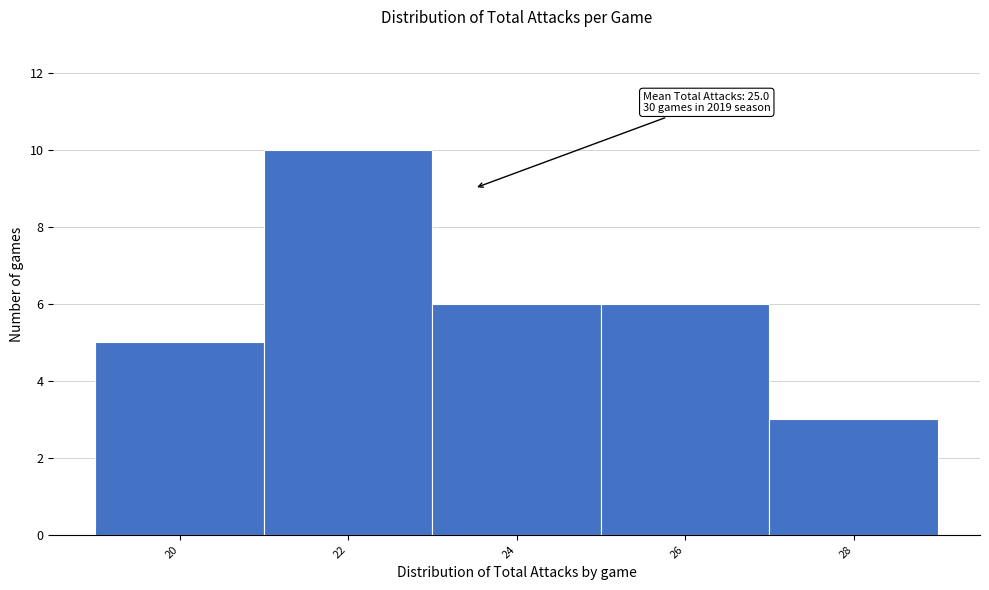

Reading left to right, transcribe all the data shown in this chart.

5	10	6	6	3